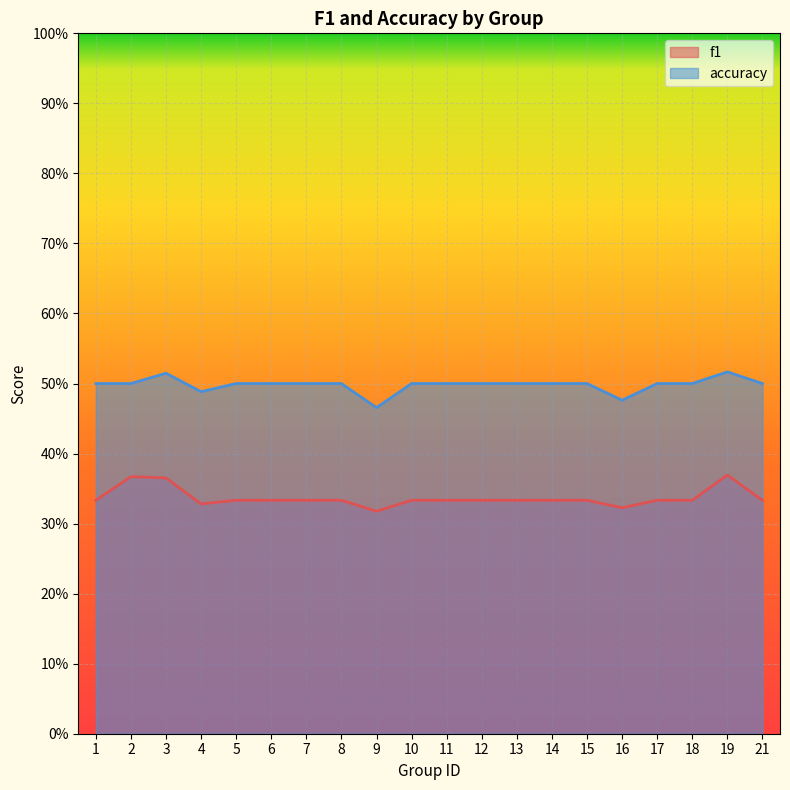

Rank the series at 6 from highest to lowest value.

accuracy, f1